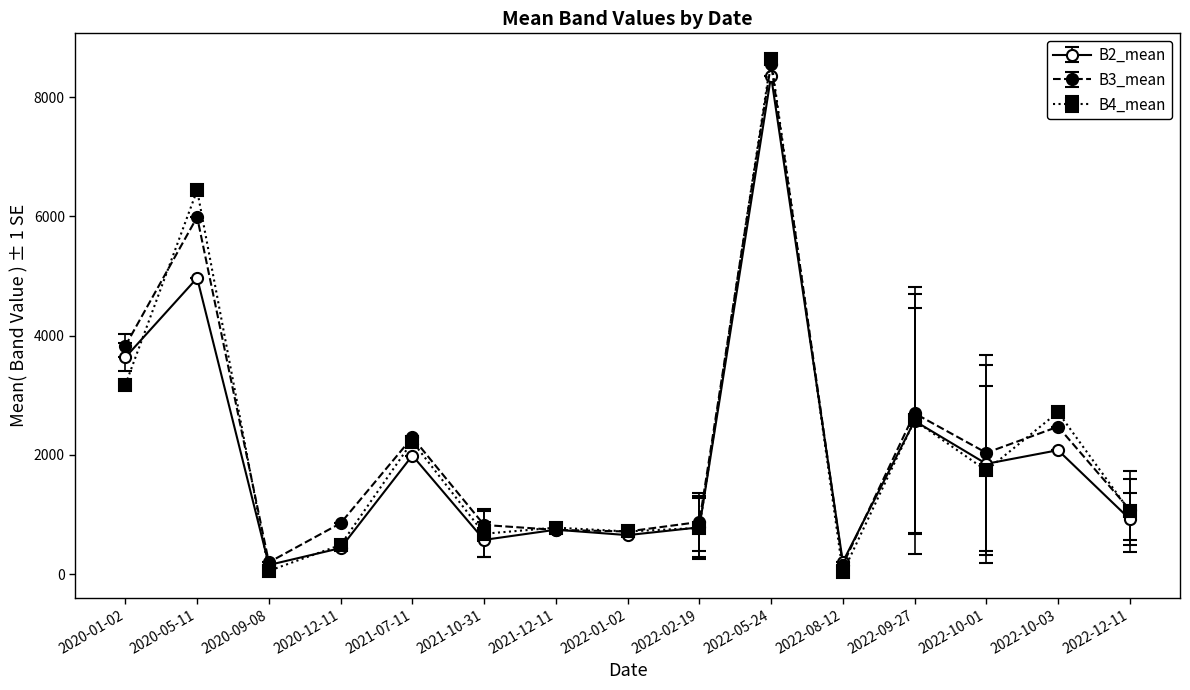

What are all the series names shown in the legend?

B2_mean, B3_mean, B4_mean